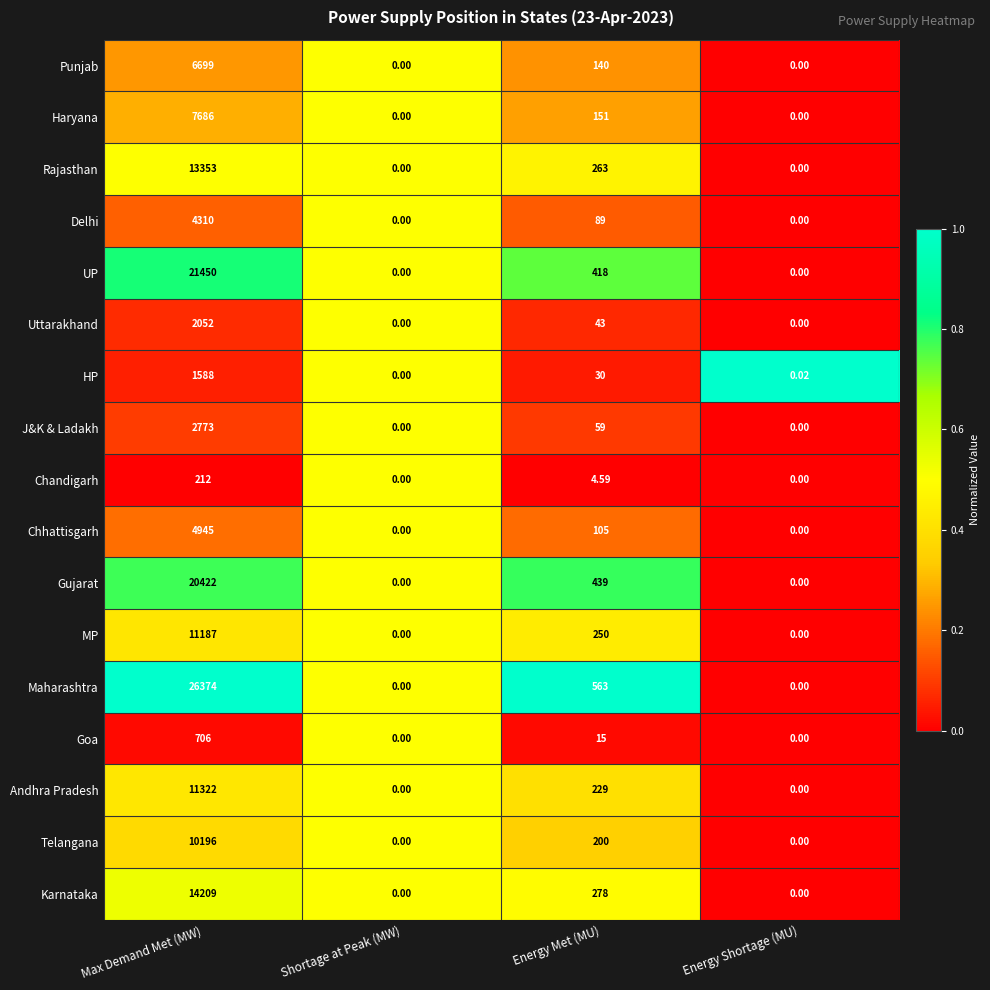

Rank the series at Energy Met (MU) from highest to lowest value.

Maharashtra, Gujarat, UP, Karnataka, Rajasthan, MP, Andhra Pradesh, Telangana, Haryana, Punjab, Chhattisgarh, Delhi, J&K & Ladakh, Uttarakhand, HP, Goa, Chandigarh